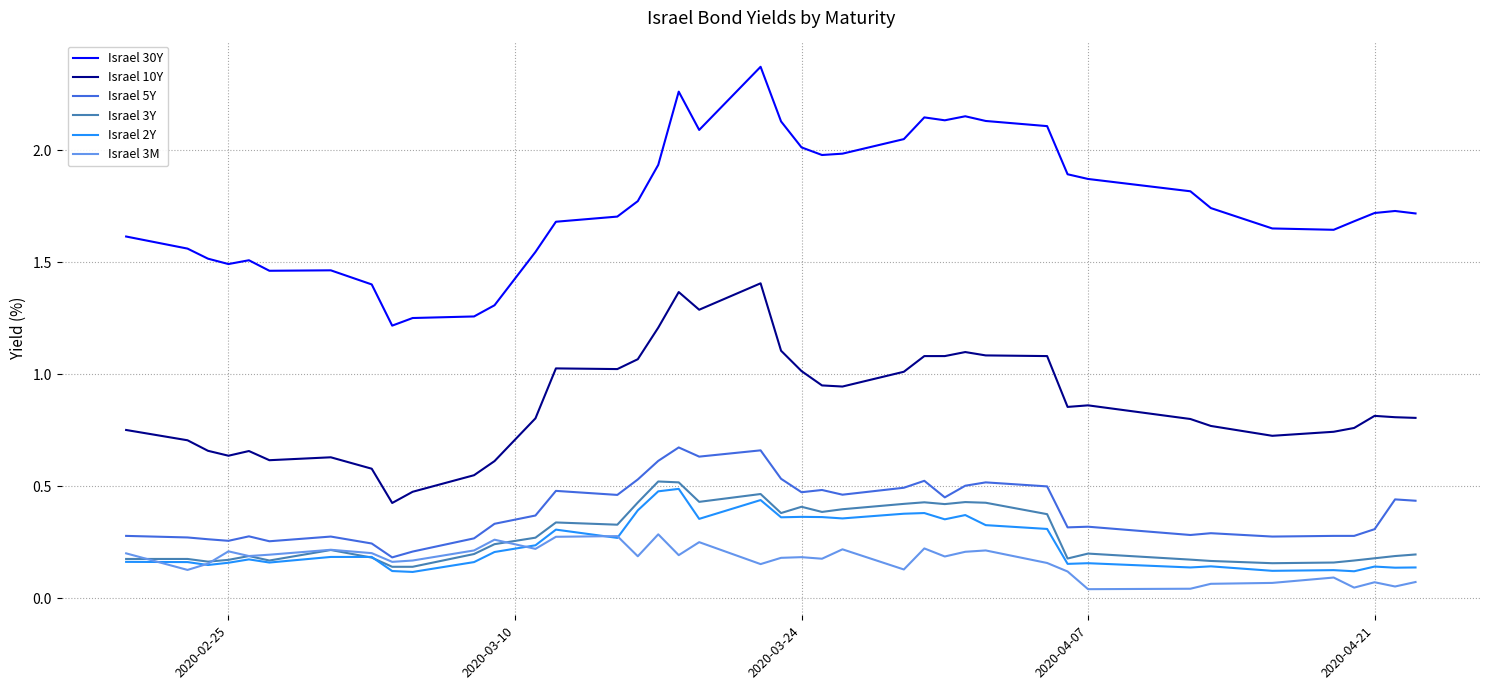

True or false: Israel 30Y and Israel 5Y cross at least once.

False